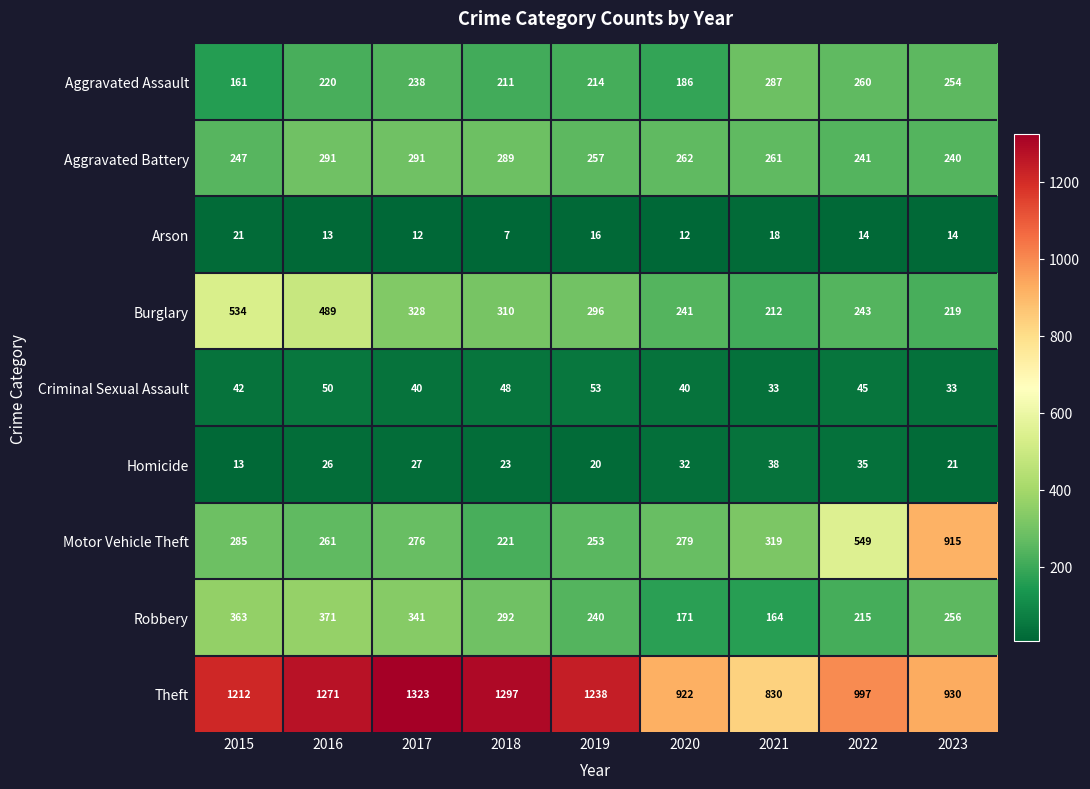

How many series are shown in this chart?

9